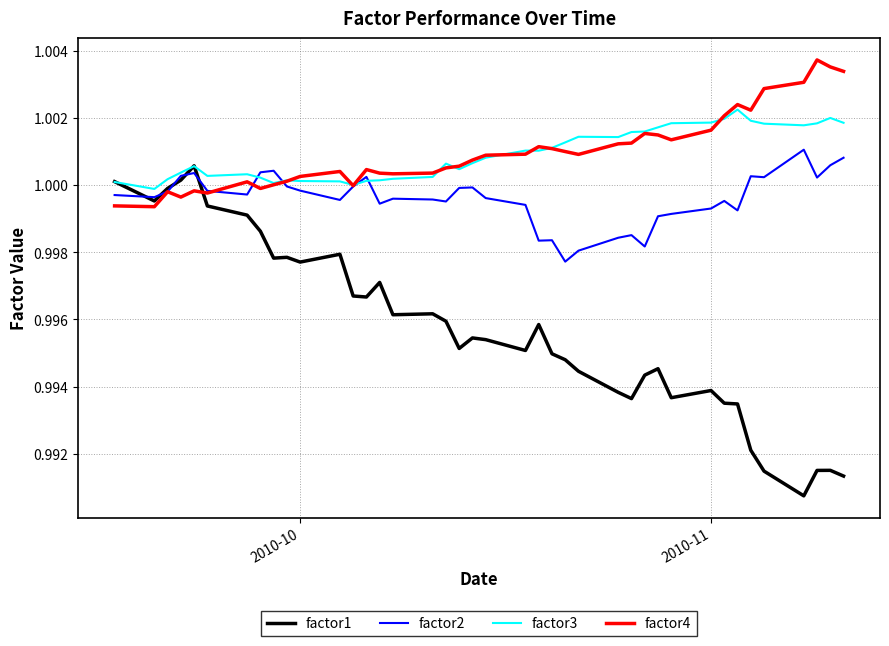

List the series in order of their peak value, lowest first.

factor1, factor2, factor3, factor4